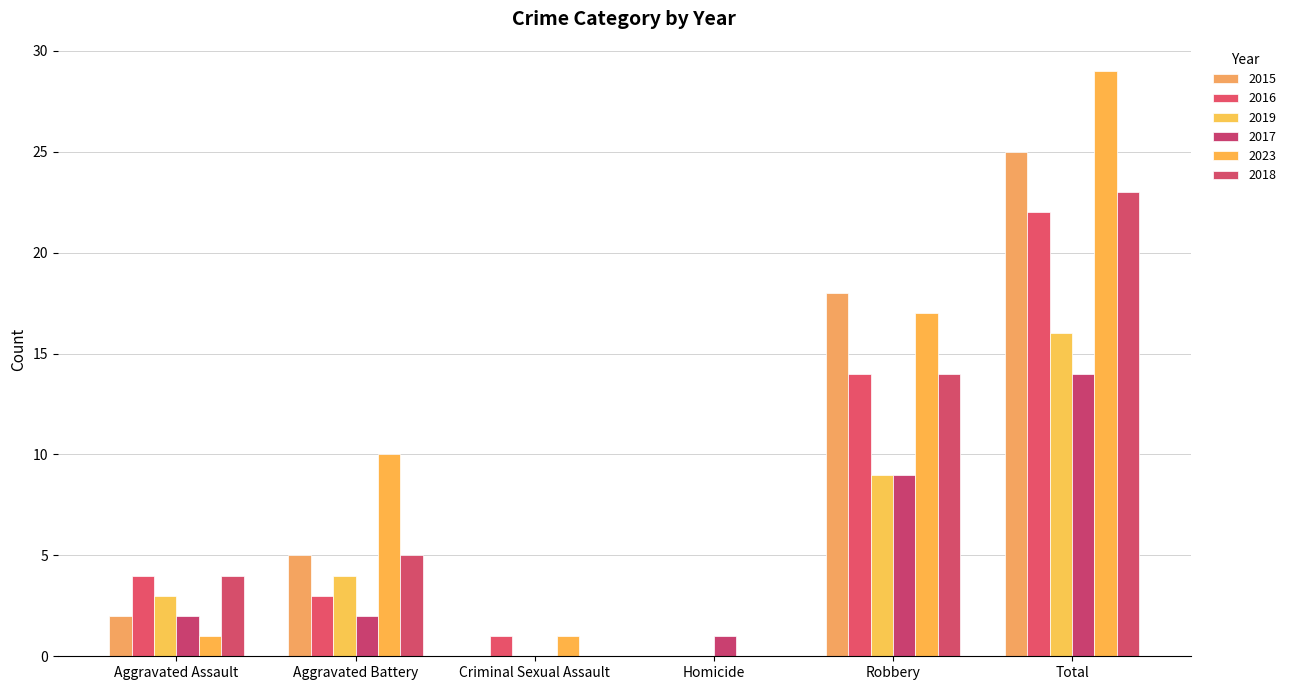

Reading left to right, transcribe all the data shown in this chart.

2015: 2	5	0	0	18	25
2016: 4	3	1	0	14	22
2019: 3	4	0	0	9	16
2017: 2	2	0	1	9	14
2023: 1	10	1	0	17	29
2018: 4	5	0	0	14	23